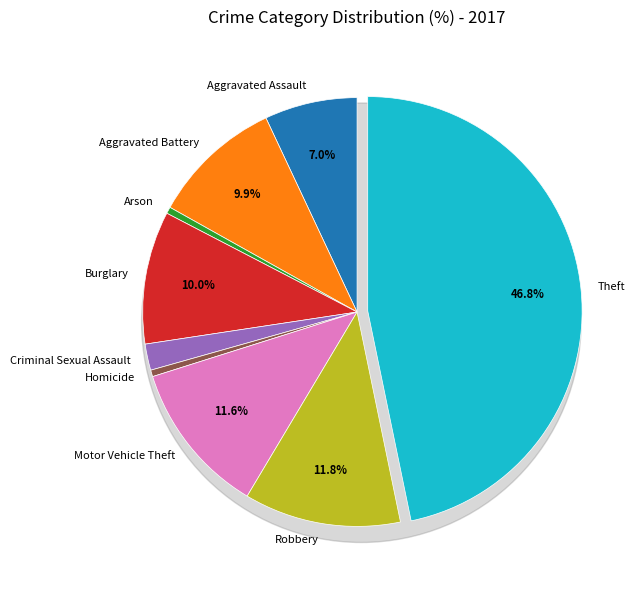

To the nearest percent, what is the difference between the Homicide and Aggravated Battery slice percentages?

9%